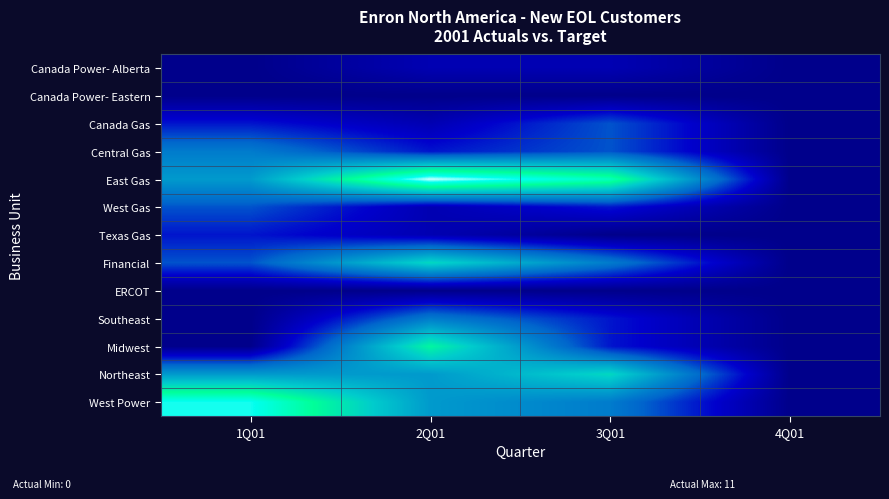

Reading left to right, what are all the values shown in this chart?

Canada Power- Alberta: 1Q01=0	2Q01=1	3Q01=1	4Q01=0
Canada Power- Eastern: 1Q01=0	2Q01=0	3Q01=0	4Q01=0
Canada Gas: 1Q01=2	2Q01=1	3Q01=3	4Q01=0
Central Gas: 1Q01=4	2Q01=2	3Q01=3	4Q01=0
East Gas: 1Q01=5	2Q01=11	3Q01=9	4Q01=0
West Gas: 1Q01=3	2Q01=1	3Q01=2	4Q01=0
Texas Gas: 1Q01=2	2Q01=1	3Q01=0	4Q01=0
Financial: 1Q01=3	2Q01=7	3Q01=4	4Q01=0
ERCOT: 1Q01=0	2Q01=0	3Q01=0	4Q01=0
Southeast: 1Q01=0	2Q01=4	3Q01=2	4Q01=0
Midwest: 1Q01=0	2Q01=8	3Q01=2	4Q01=0
Northeast: 1Q01=5	2Q01=5	3Q01=7	4Q01=0
West Power: 1Q01=10	2Q01=5	3Q01=4	4Q01=0